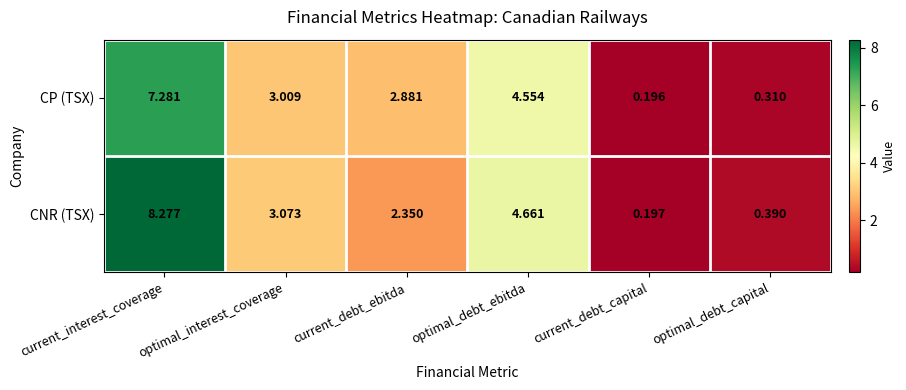

Rank the series by their average value, from highest to lowest.

CNR (TSX), CP (TSX)